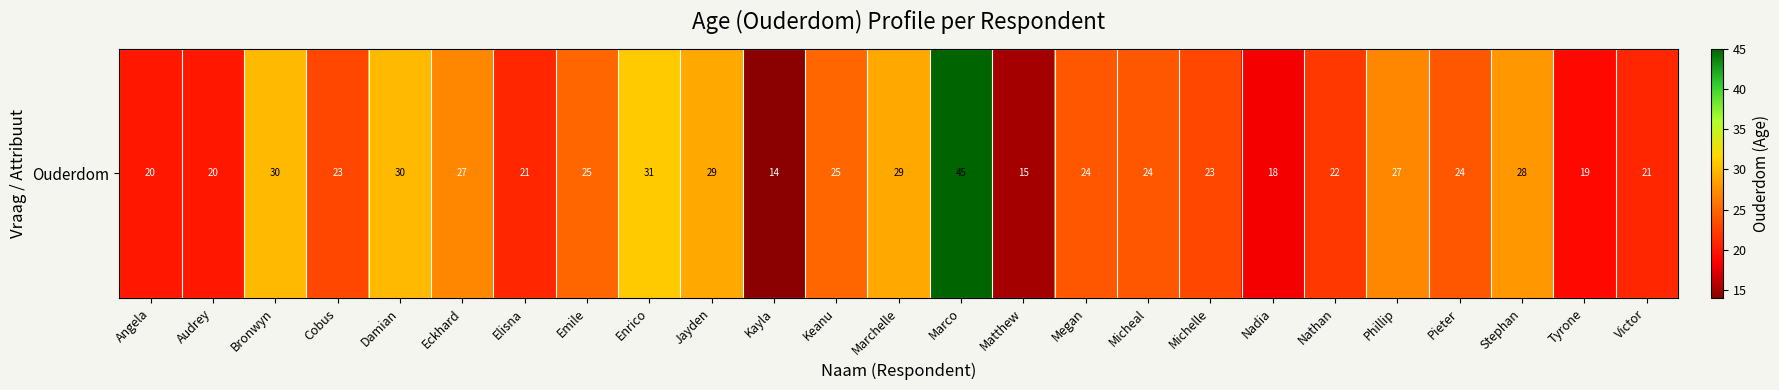

At which category does the chart reach its peak across all series?

Marco